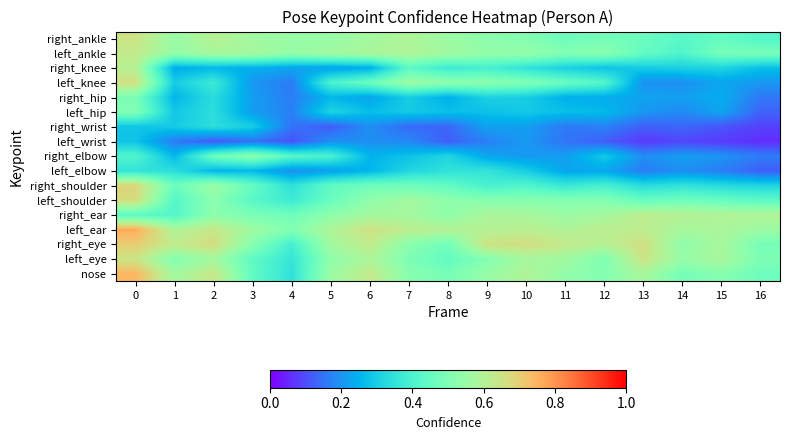

What is the smallest value displayed?

0.1